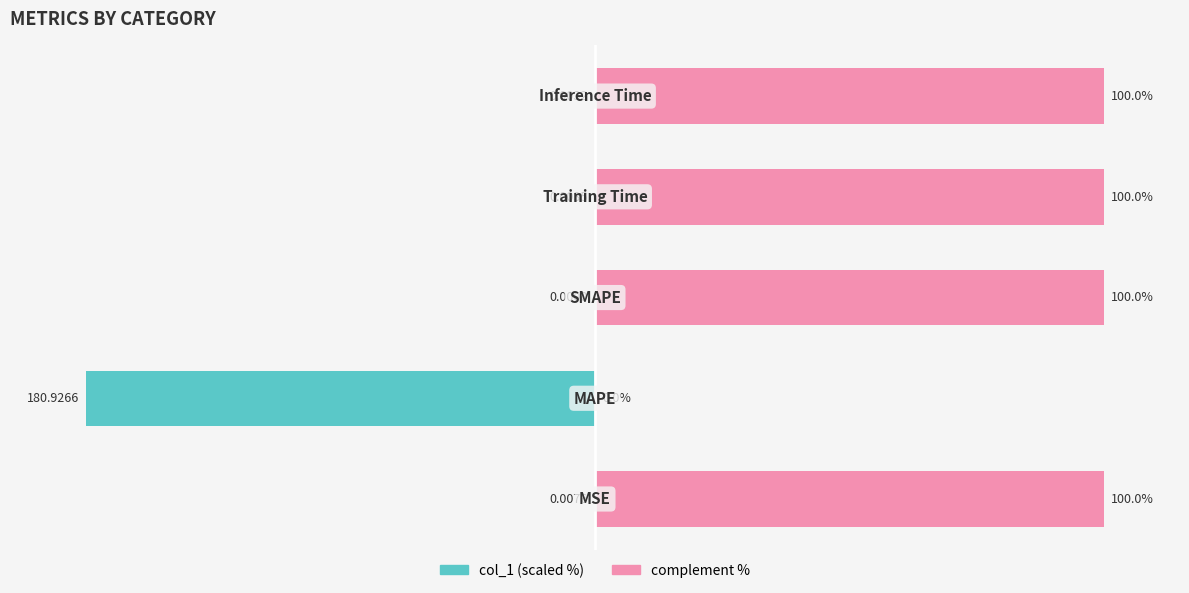

What is the value of the complement (scaled) bar at the 1st from the left?

100.0